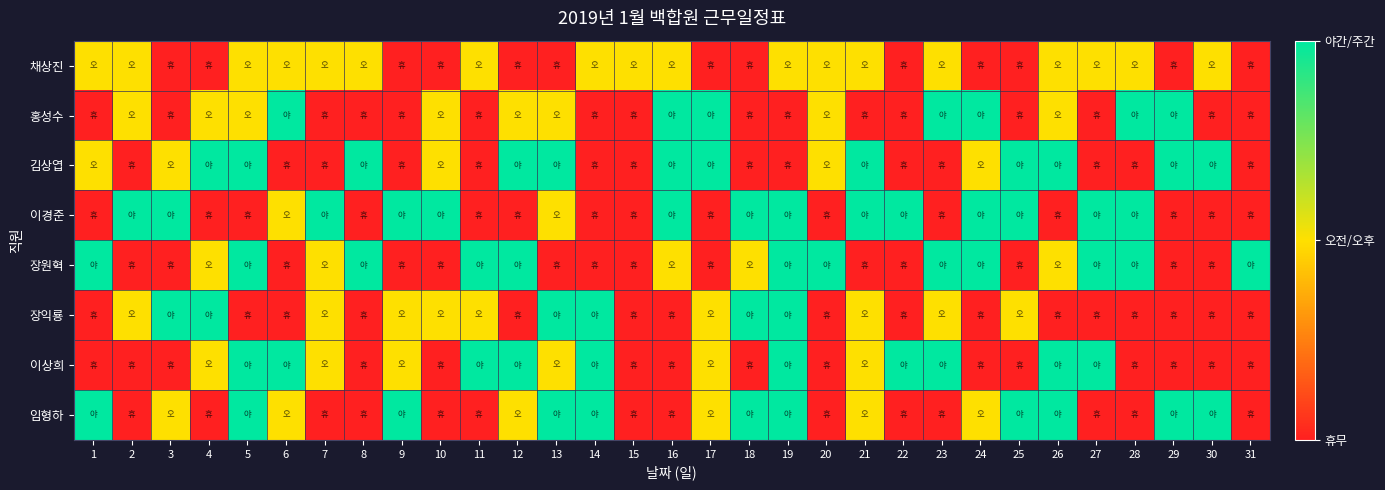

How many distinct data groups are displayed?

8